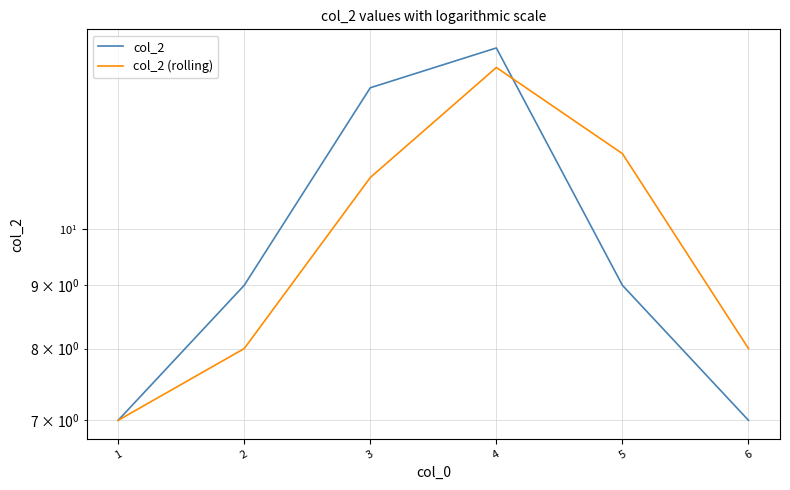

What is the value of the col_2 point at the 2nd from the left?

9.0